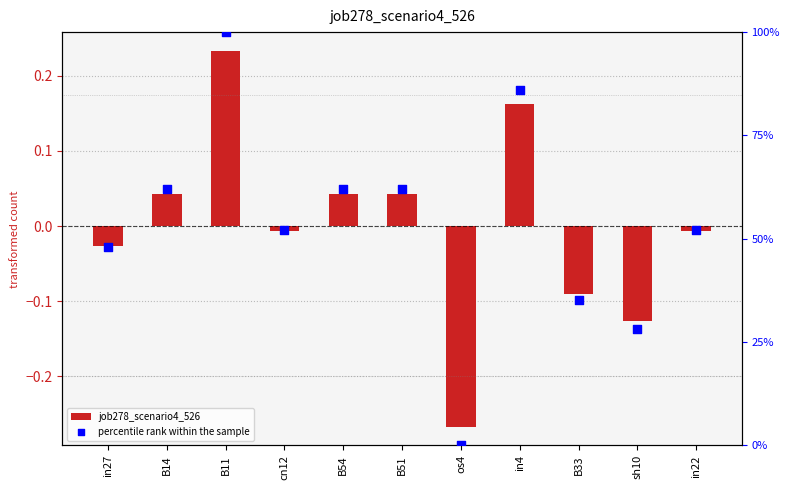

Which series contains the lowest Y value?

job278_scenario4_526